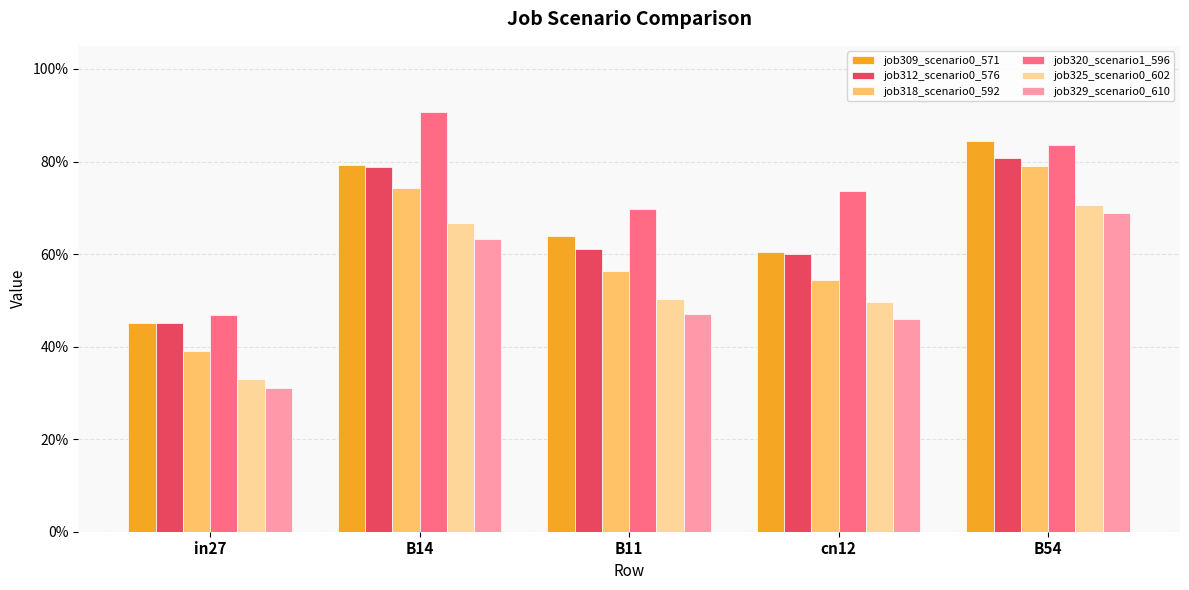

The job312_scenario0_576 series shows 0.4 at B14. True or false?

False